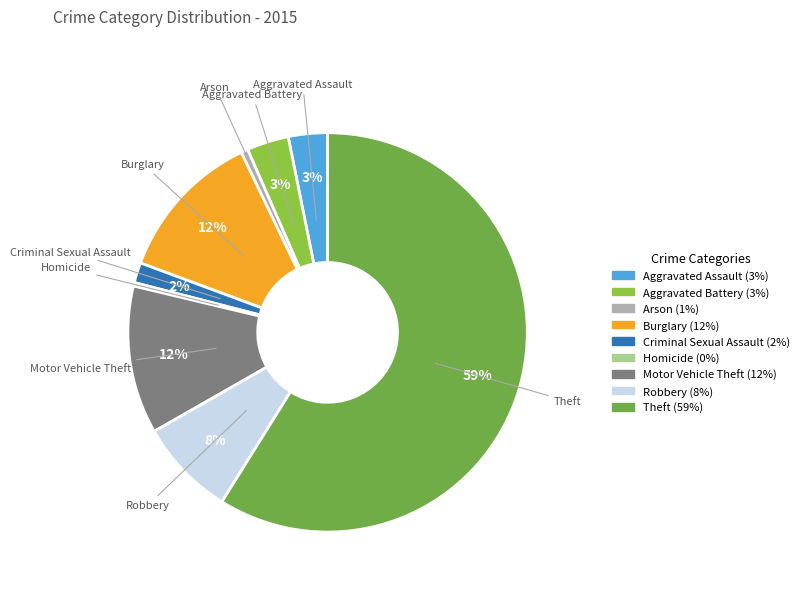

To the nearest percent, what is the difference between the largest and smallest slice percentages?

59%